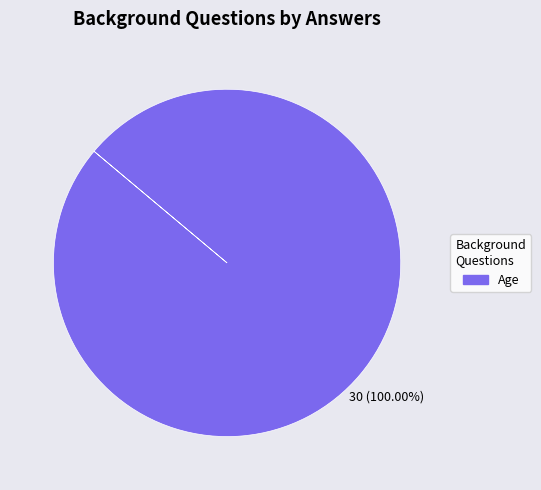

Which slice represents more than half of the pie?

Age